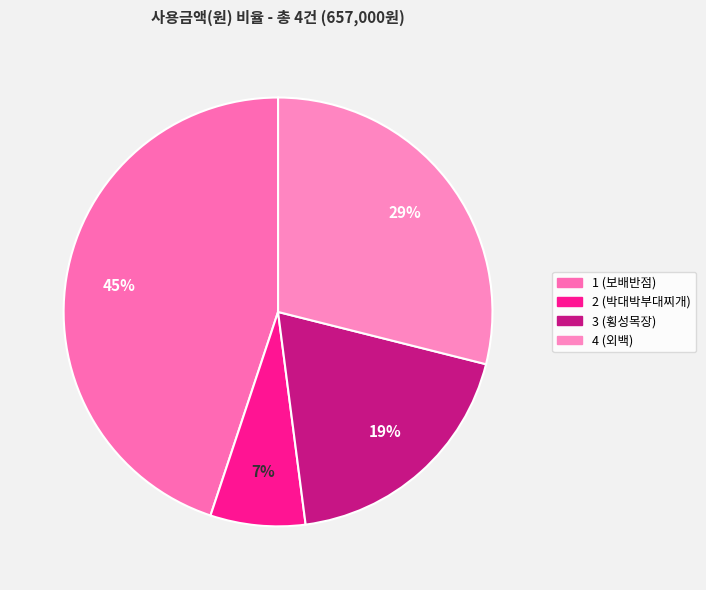

To the nearest percent, what portion does 3 (횡성목장) represent?

19%